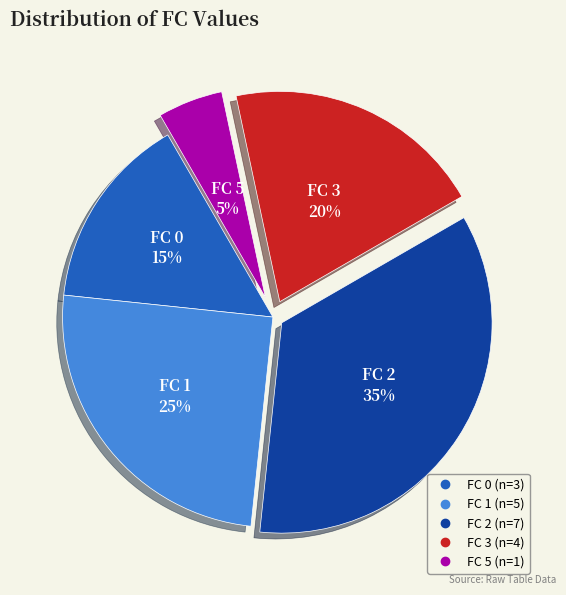

What percentage is the FC 0 slice, to the nearest percent?

15%